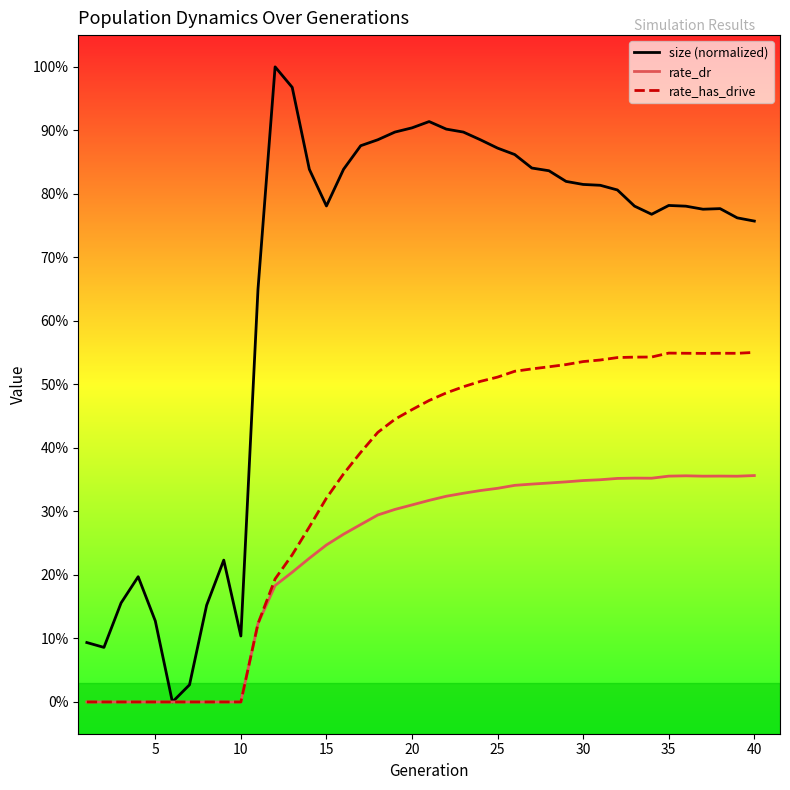

What are all the series names shown in the legend?

size (normalized), rate_dr, rate_has_drive